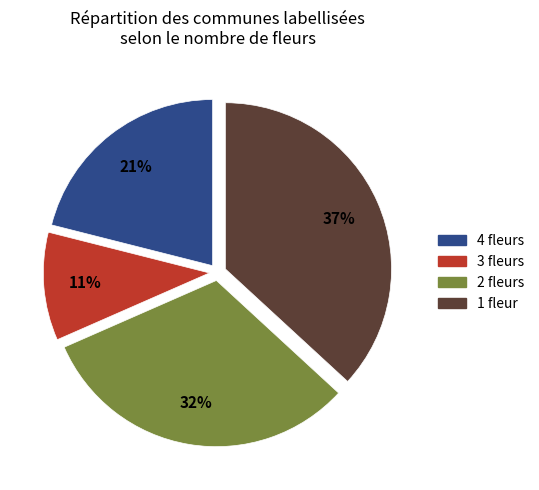

The 3 fleurs slice represents 1% of the pie. True or false?

False